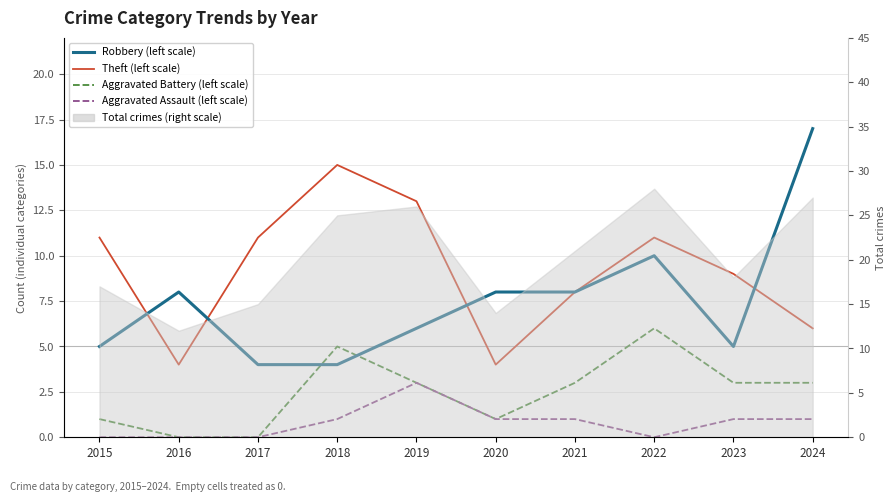

At which label does Aggravated Battery (left scale) reach its minimum?

2016